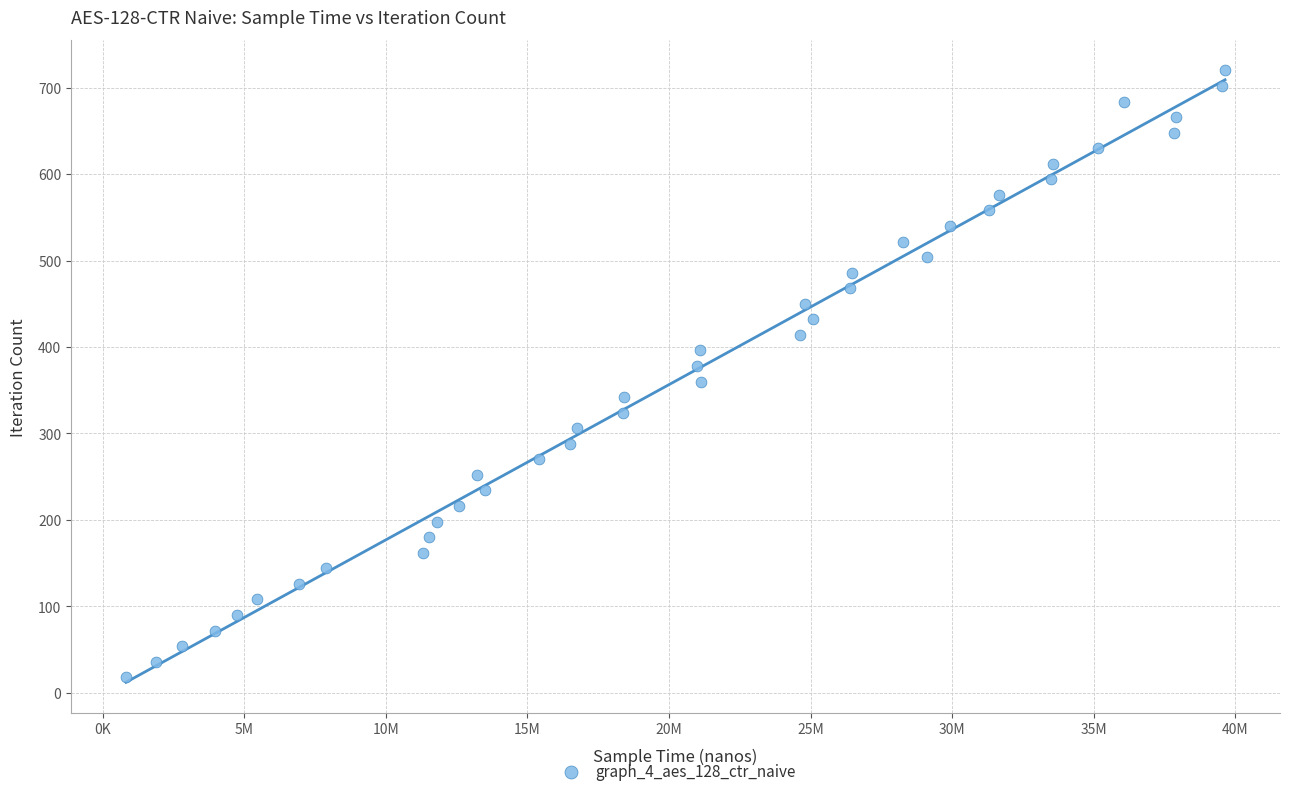

What is the range of X values (max minus min)?

38815702